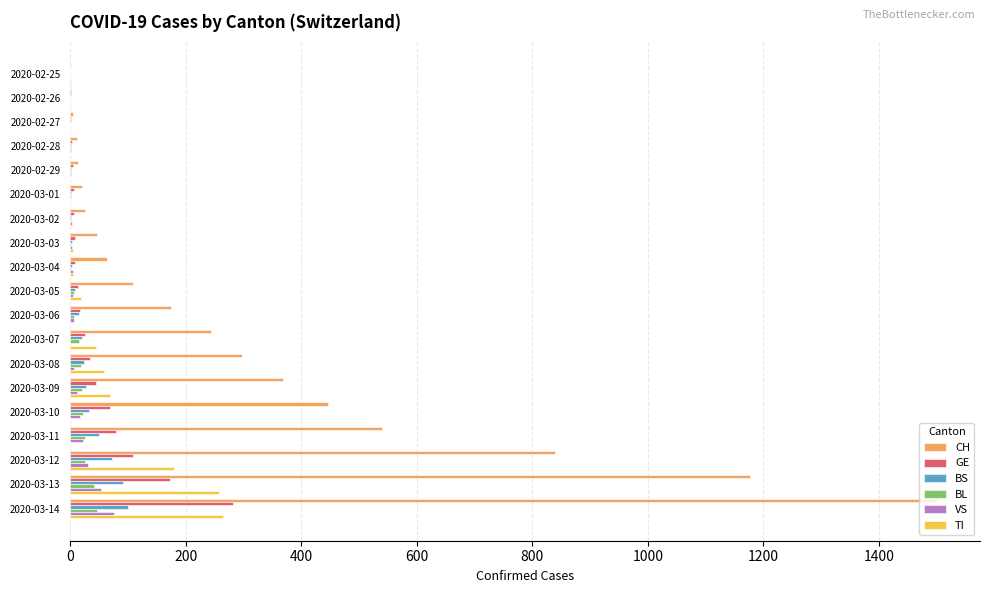

At which category is the sum across all series the highest?

2020-03-14